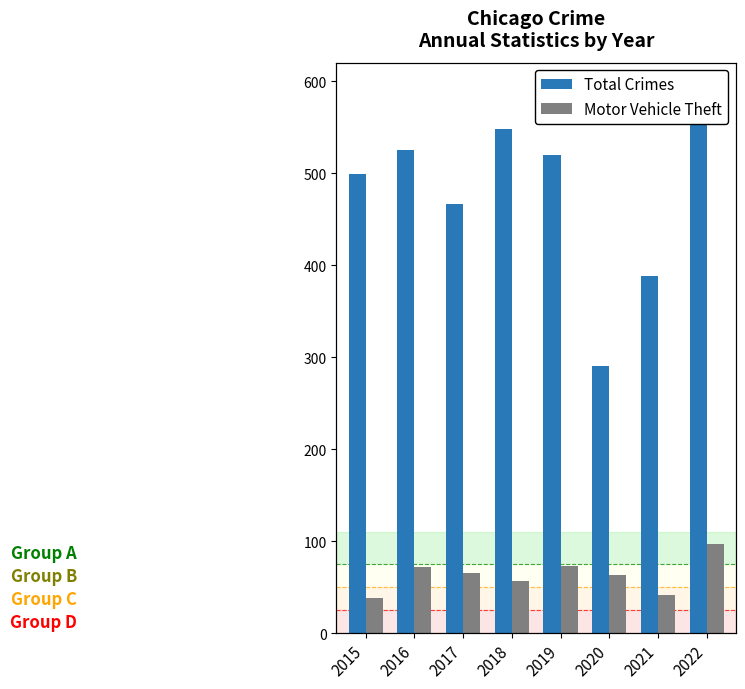

At which label does Motor Vehicle Theft first exceed 65?

2016